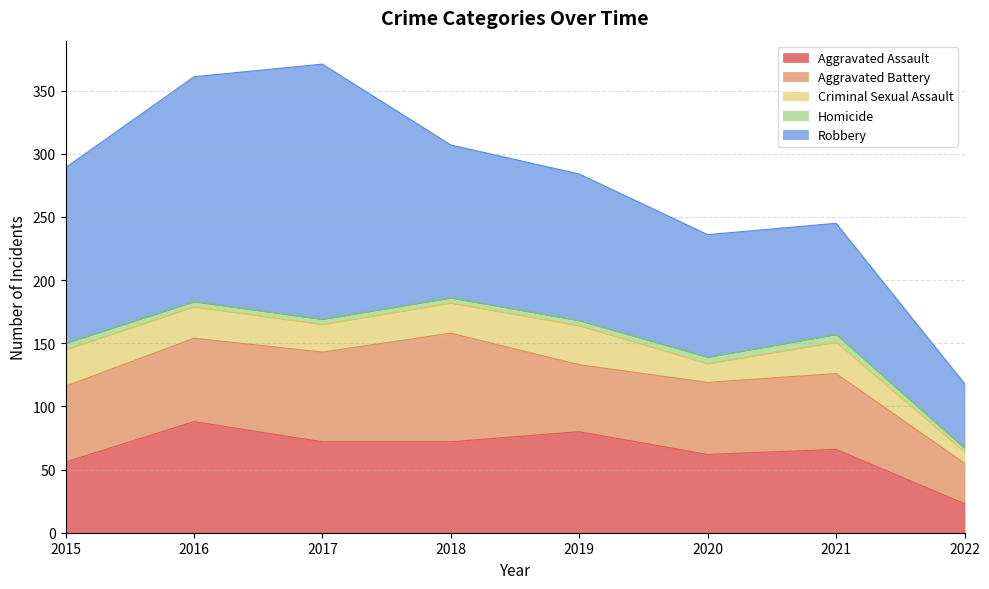

What is the spread (max minus min) of values at 2016?

174